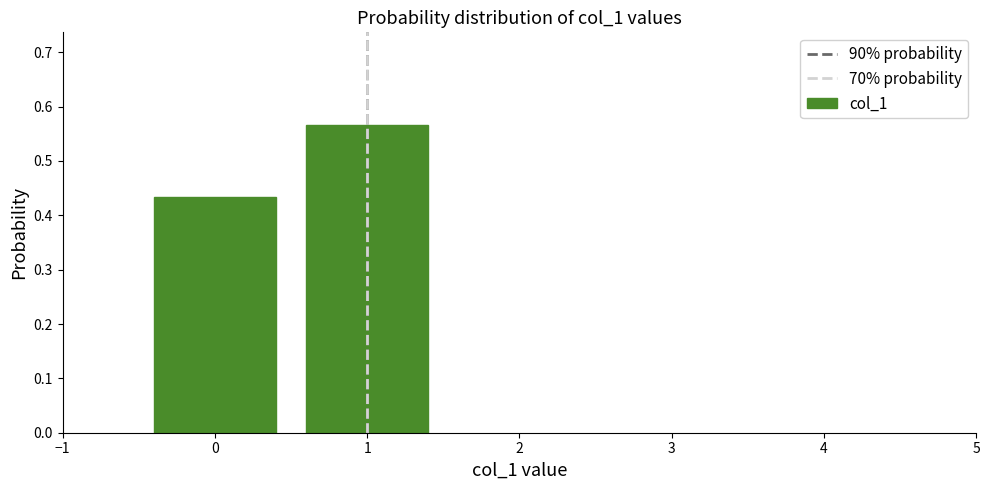

What is the change in value from 0 to 1?

+0.1